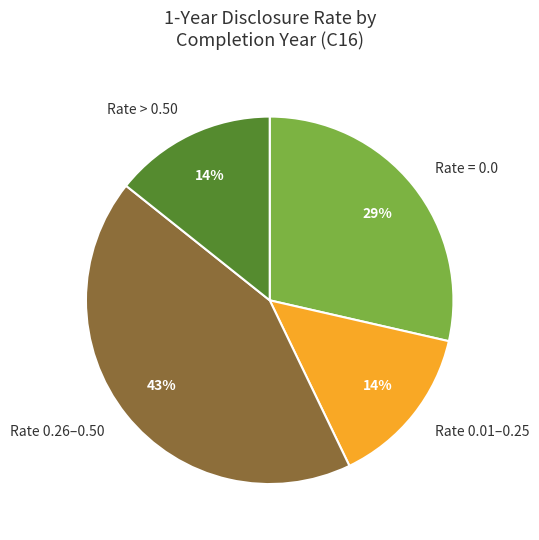

Which has a higher value, Rate 0.26–0.50 or Rate > 0.50?

Rate 0.26–0.50